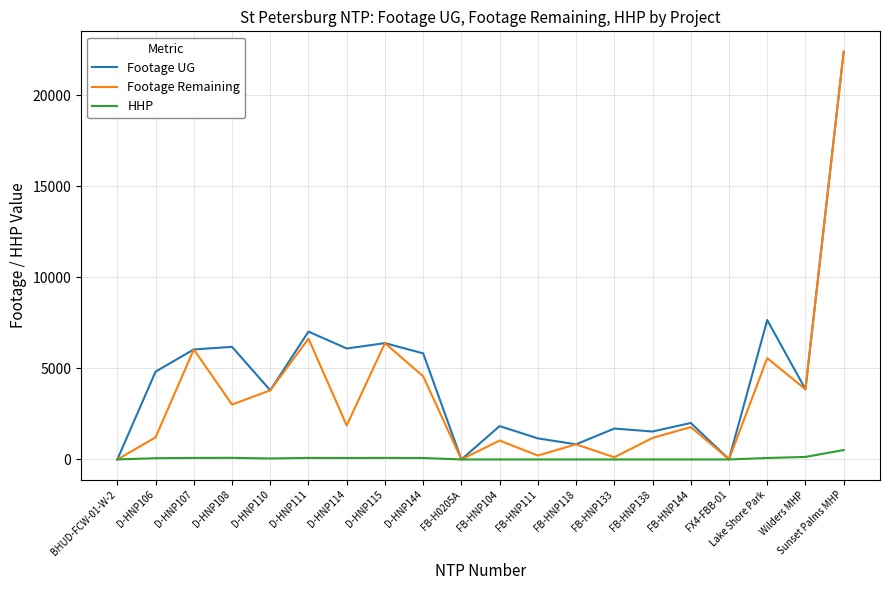

Rank the series by their average value, from highest to lowest.

Footage UG, Footage Remaining, HHP